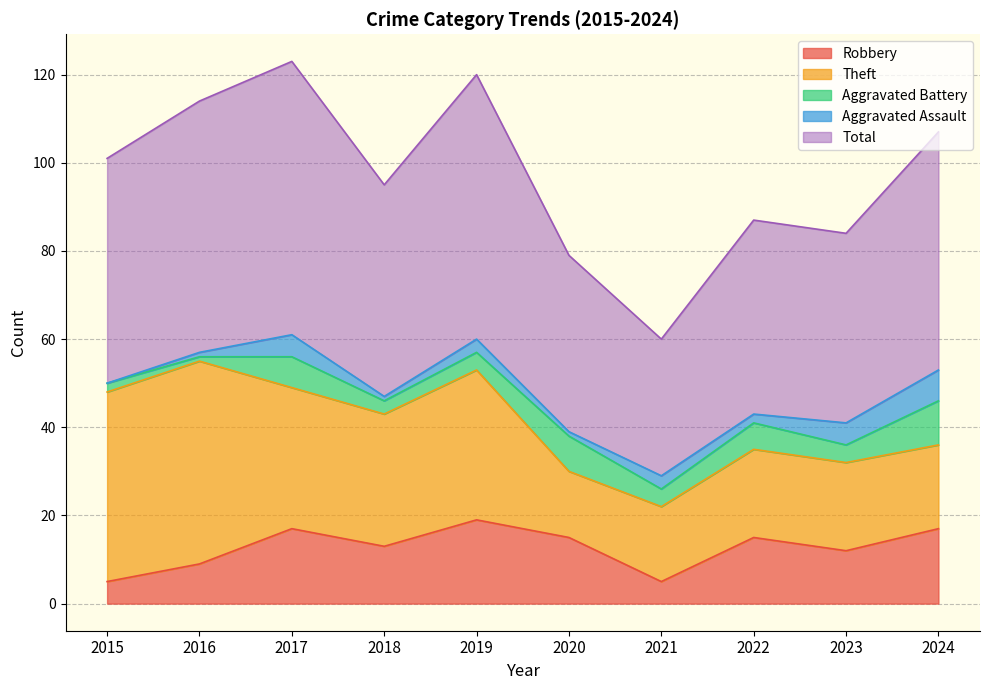

What is the spread (max minus min) of values at 2018?

47